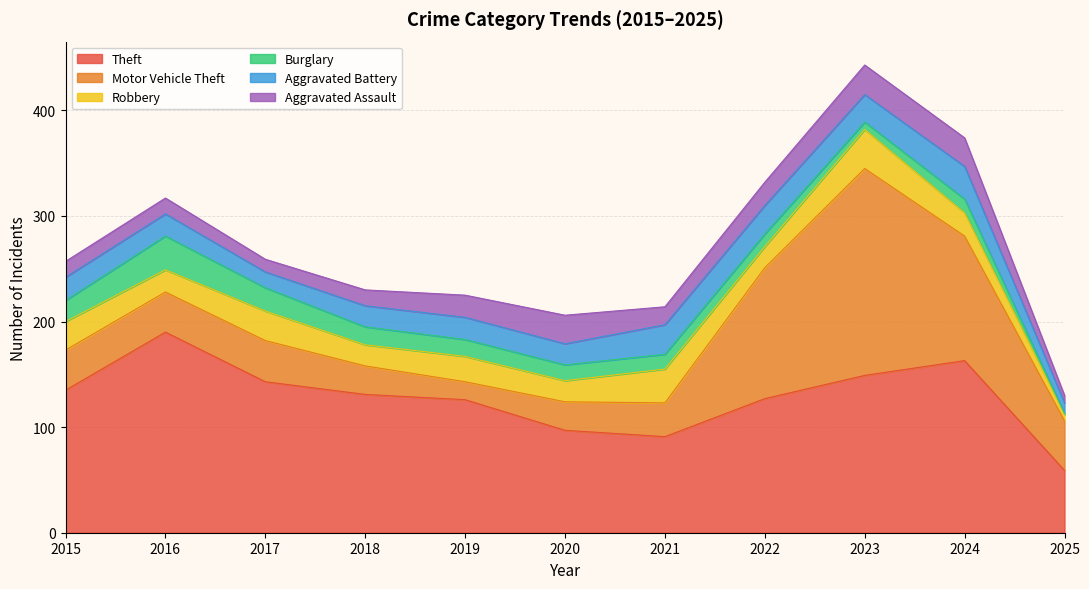

How many interior local peaks does the Robbery series have?

4